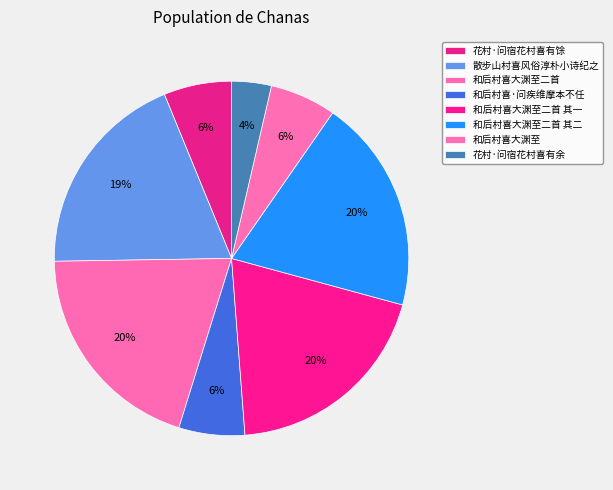

Rank the categories by value from lowest to highest.

花村·问宿花村喜有余, 和后村喜·问疾维摩本不任, 和后村喜大渊至, 花村·问宿花村喜有馀, 散步山村喜风俗淳朴小诗纪之, 和后村喜大渊至二首 其一, 和后村喜大渊至二首 其二, 和后村喜大渊至二首